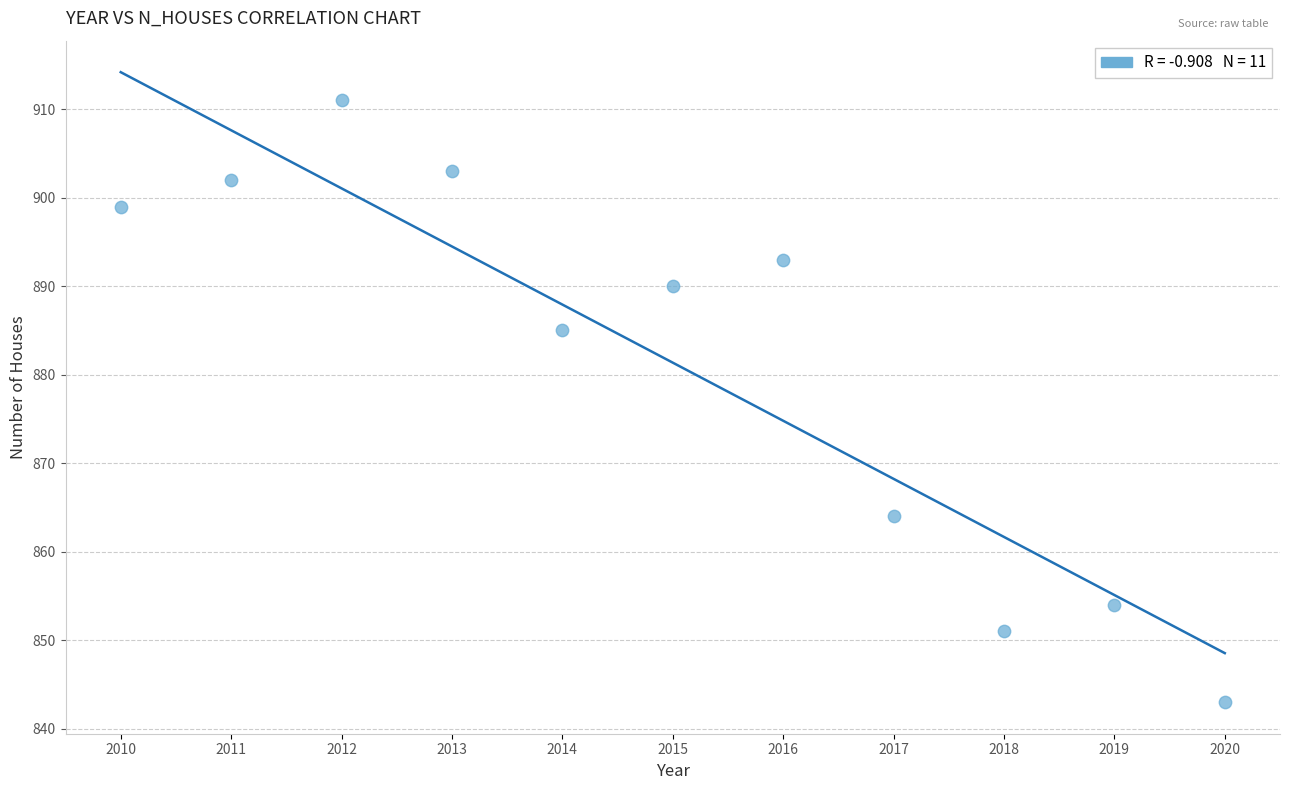

What Y value in the scatter plot is closest to 877?

885